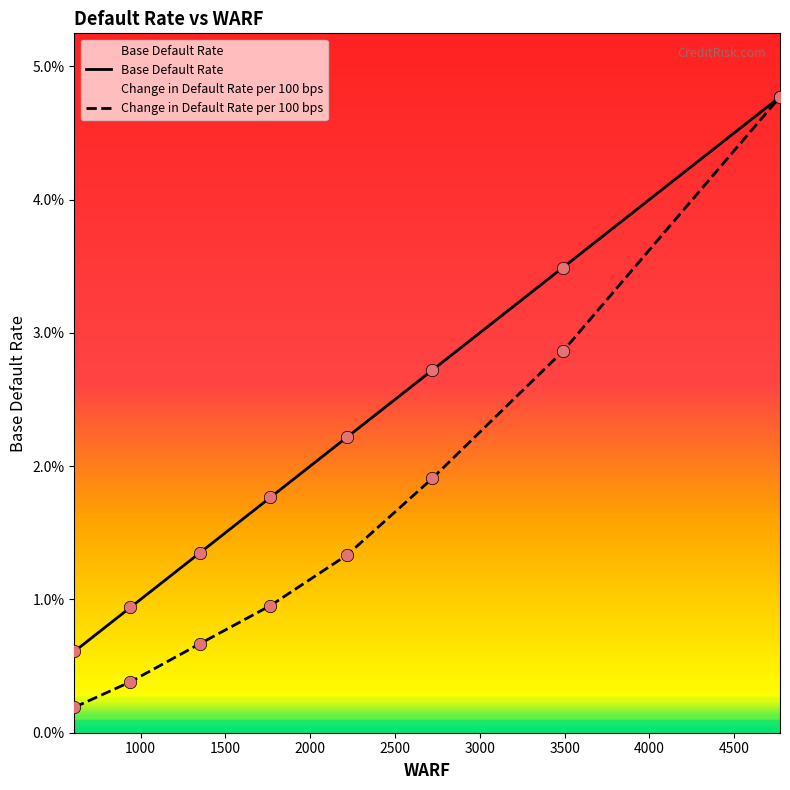

Which series has the largest Y range (max minus min)?

Change in Default Rate per 100 bps